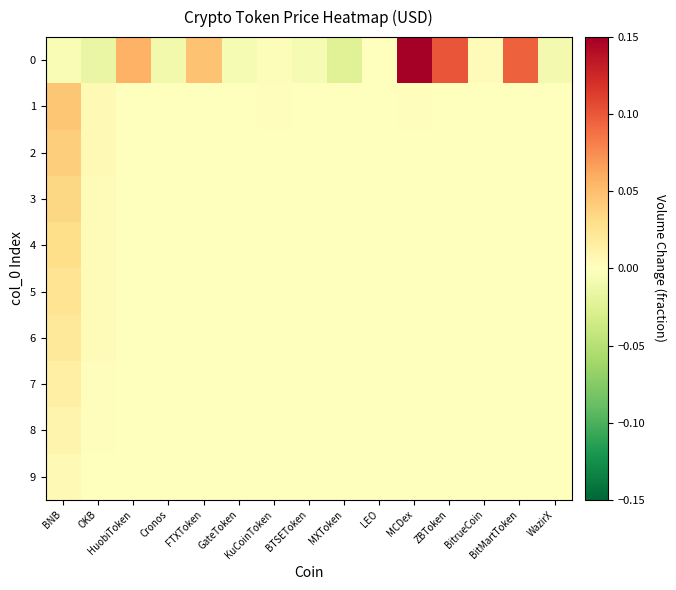

How many categories are shown in the chart?

15